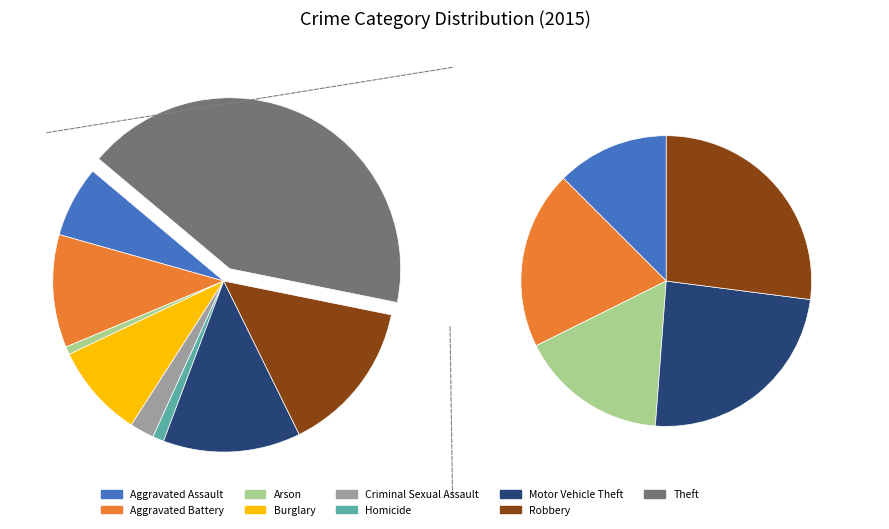

What percentage is the Aggravated Assault slice, to the nearest percent?

7%